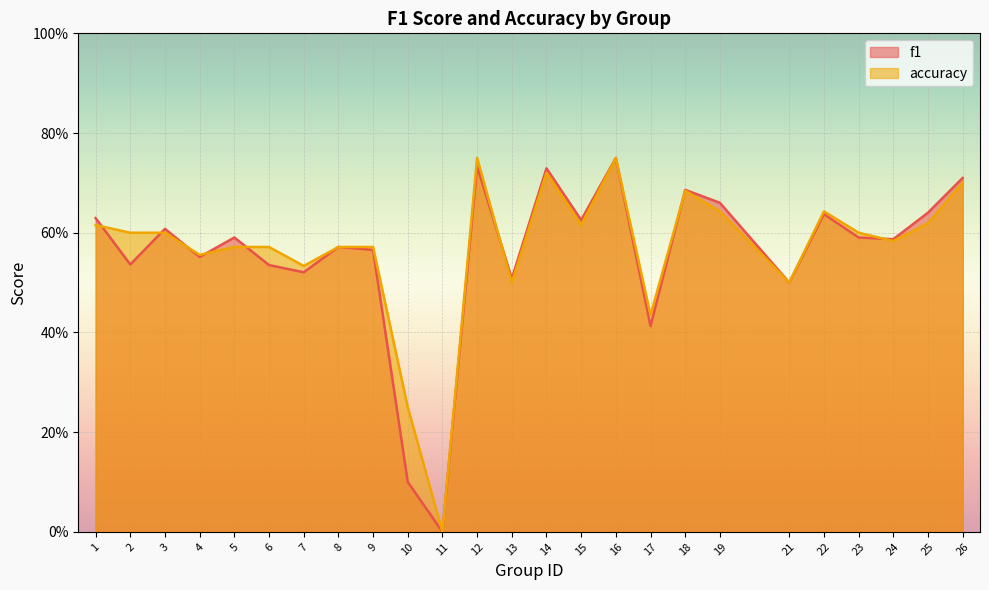

Which series has the widest spread of values?

f1